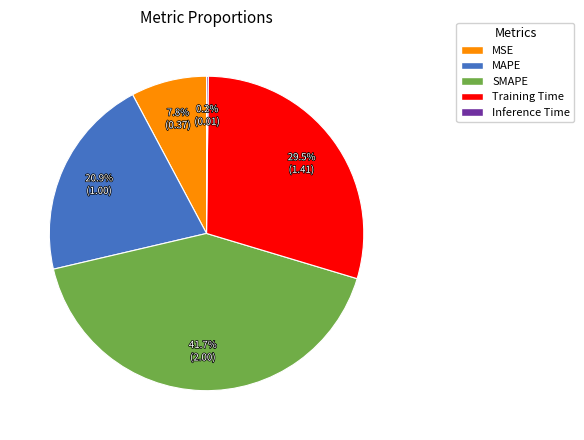

Between Training Time and MAPE, which is larger?

Training Time